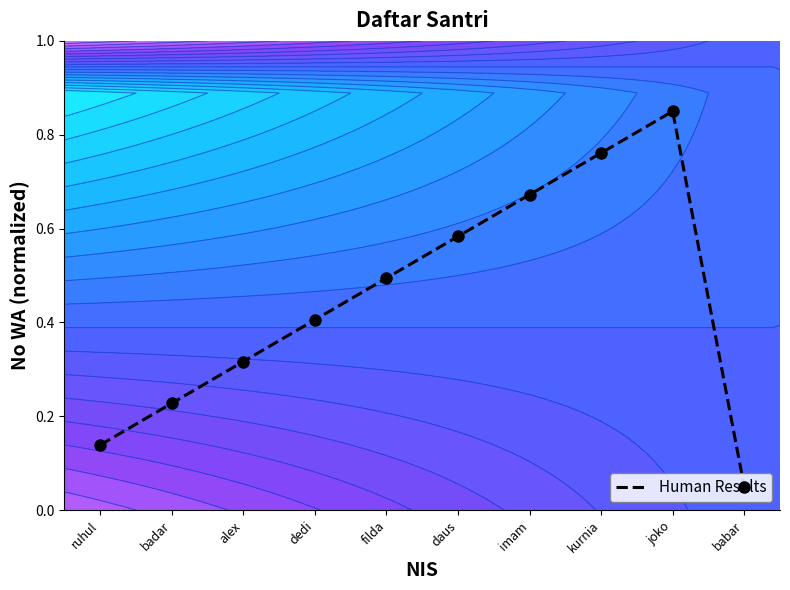

Reading left to right, list all the values displayed in this chart.

ruhul=0.1	badar=0.2	alex=0.3	dedi=0.4	filda=0.5	daus=0.6	imam=0.7	kurnia=0.8	joko=0.9	babar=0.1